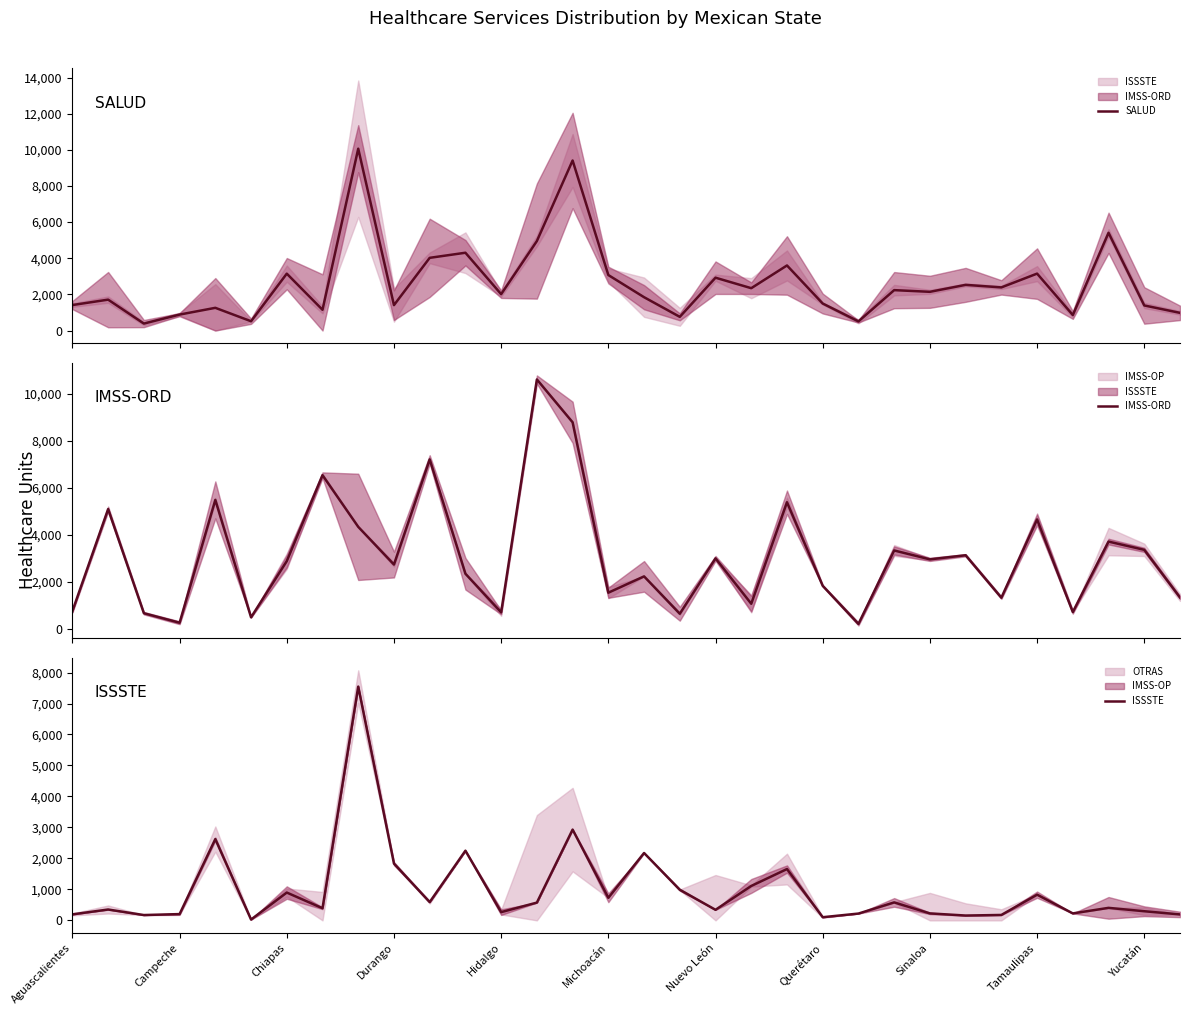

What is the difference between the maximum and second lowest values in the ISSSTE series?

7444